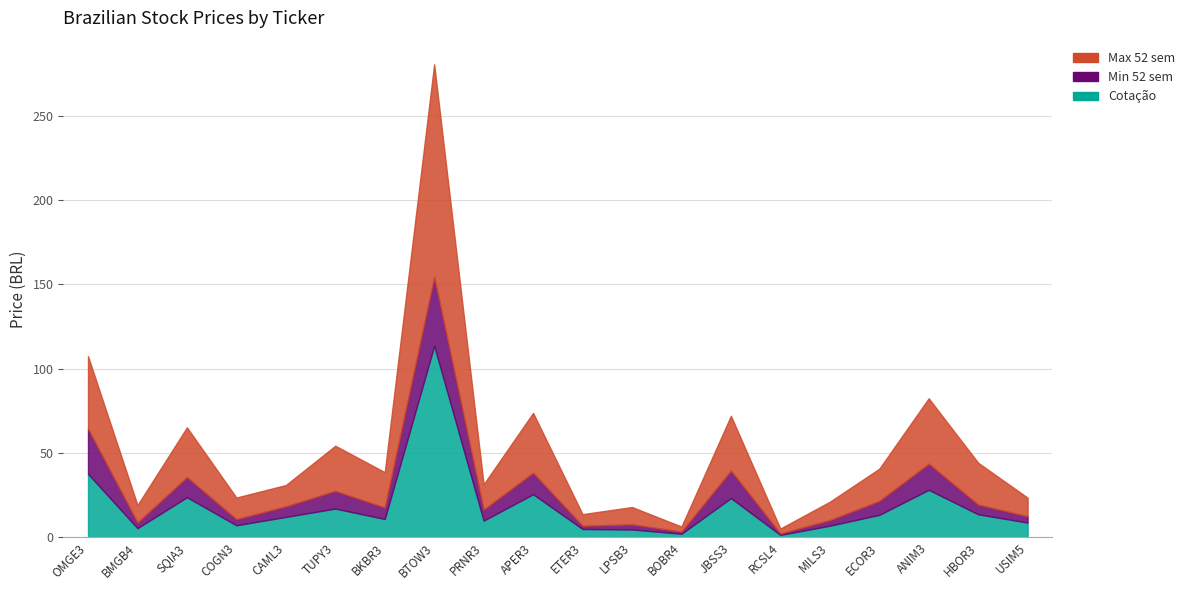

The value of Min 52 sem at BTOW3 is 40.9. True or false?

True